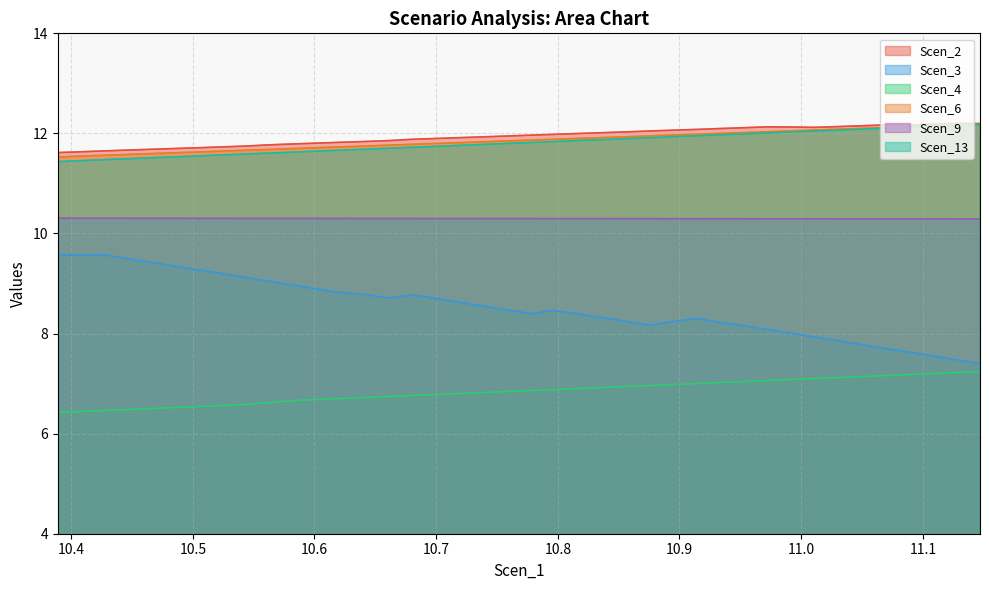

The value of Scen_3 at 35 is 5.3. True or false?

False